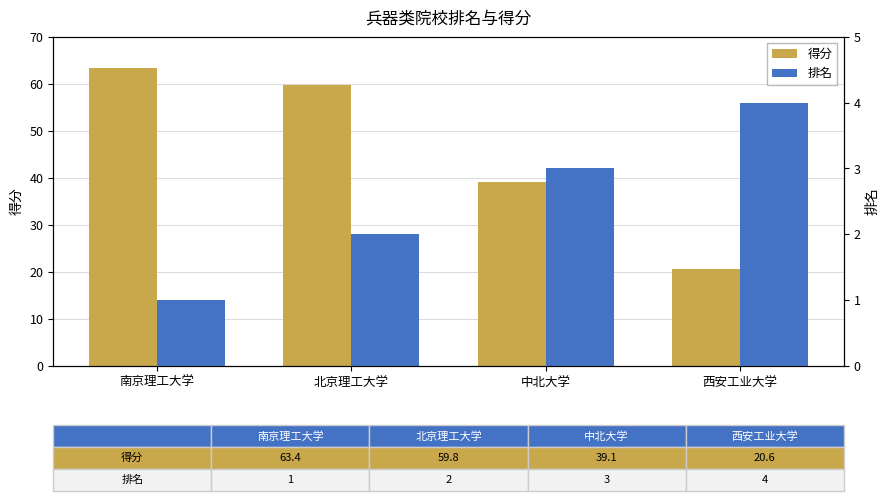

Read the 得分 value at 南京理工大学.

63.4